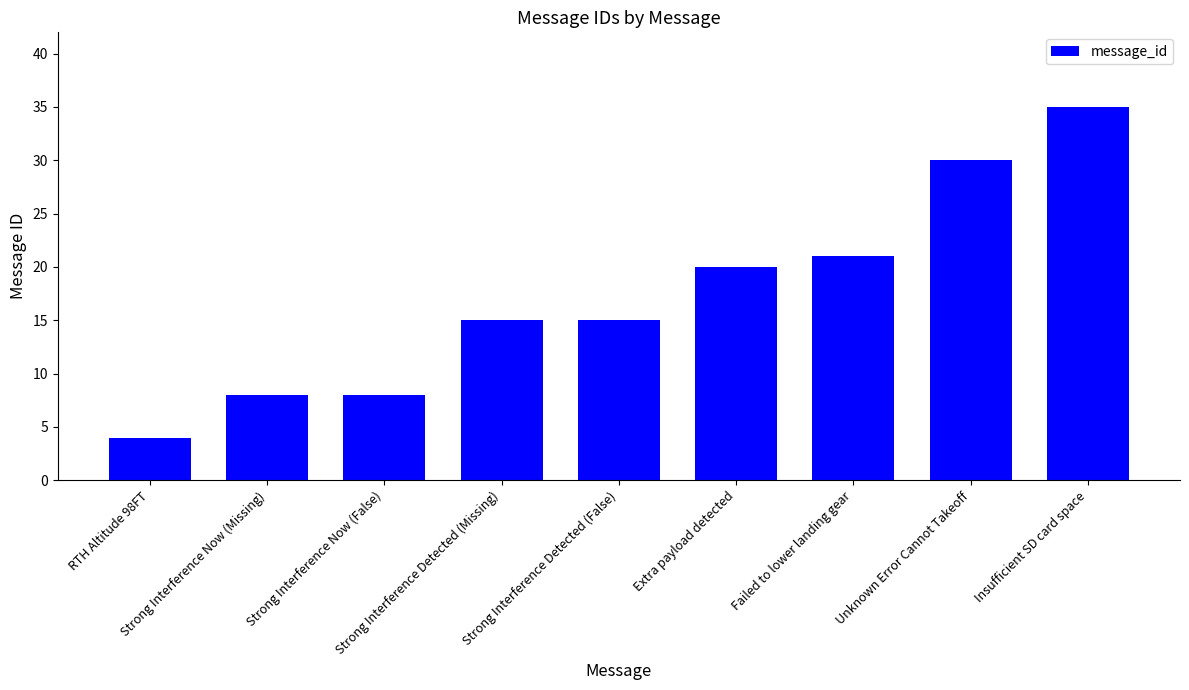

True or false: the data shows 30 at Unknown Error Cannot Takeoff.

True